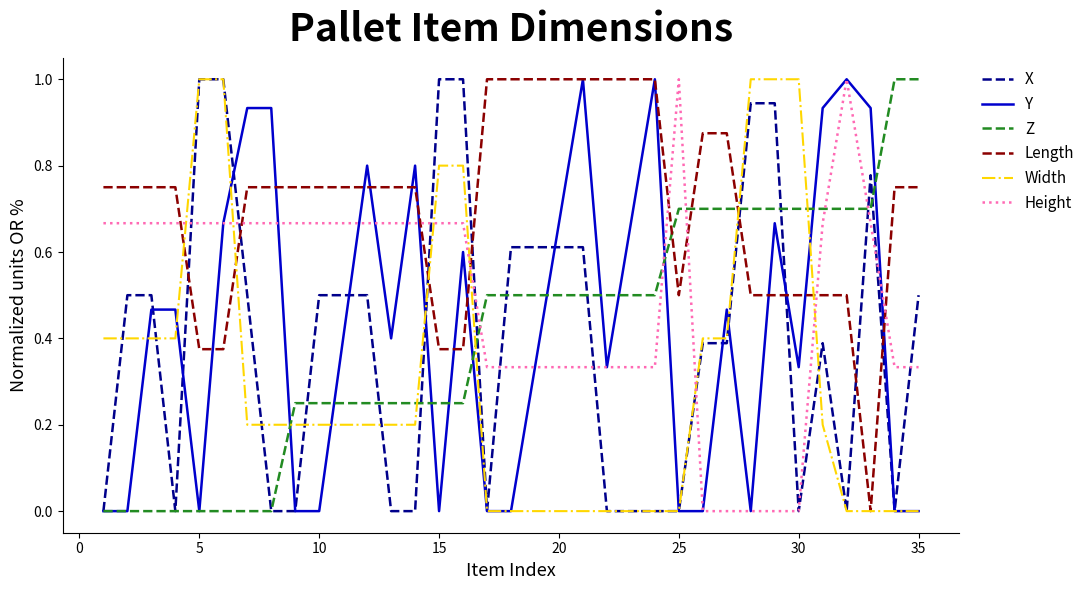

Which series ends up on top after the final intersection of Length and X?

Length